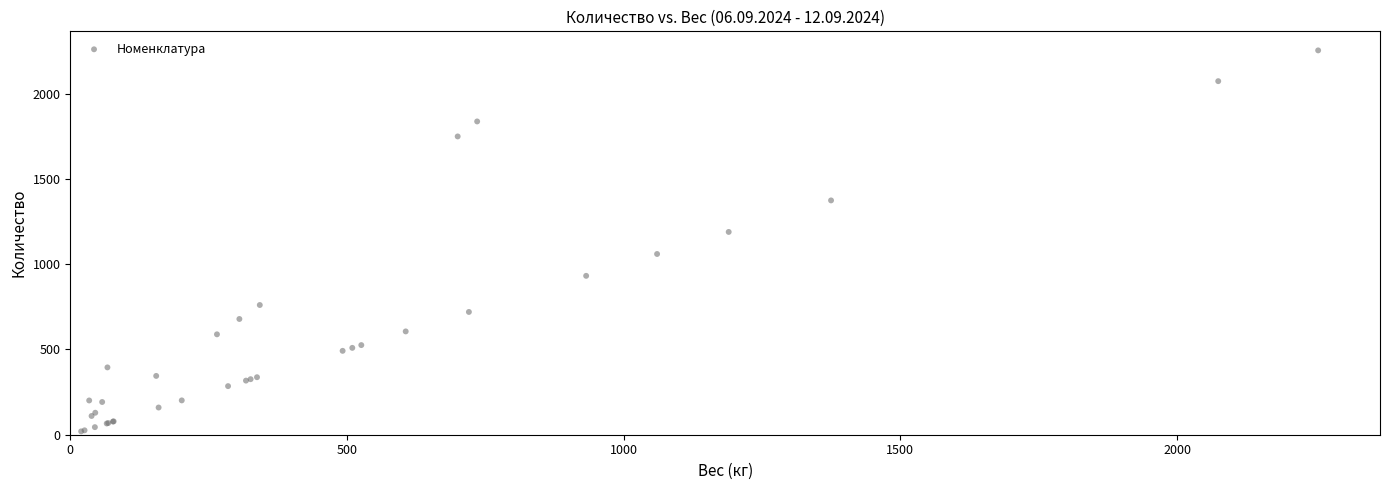

What Y value in the scatter plot is closest to 1137?

1189.7